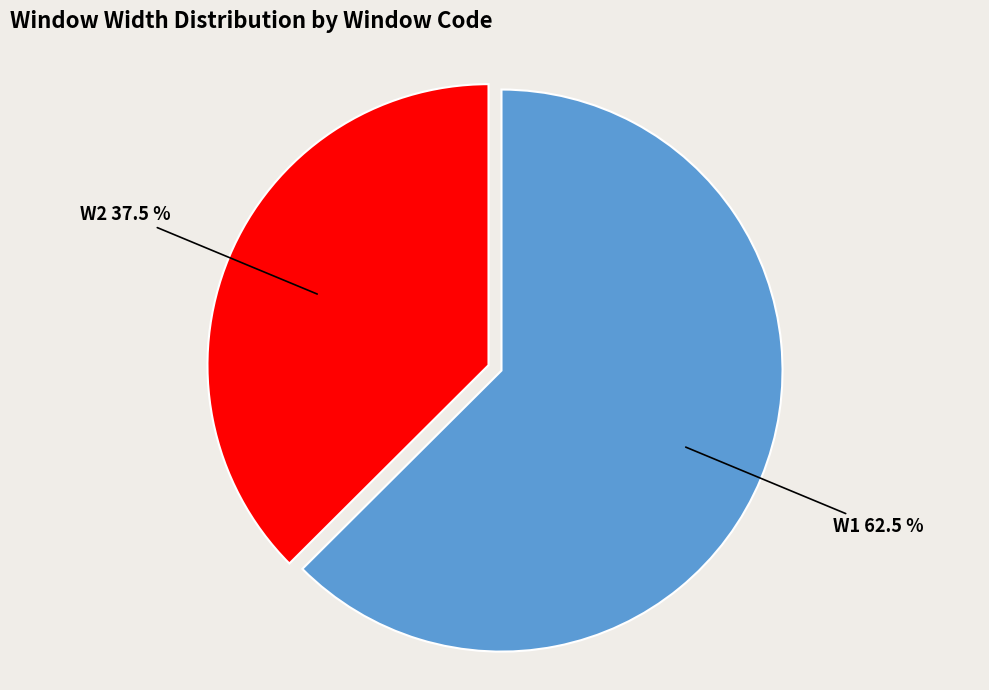

Does any single category account for the majority?

Yes